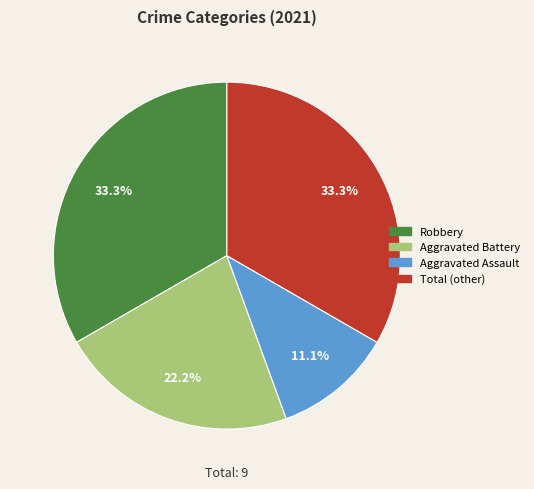

Which slice is the smallest?

Aggravated Assault